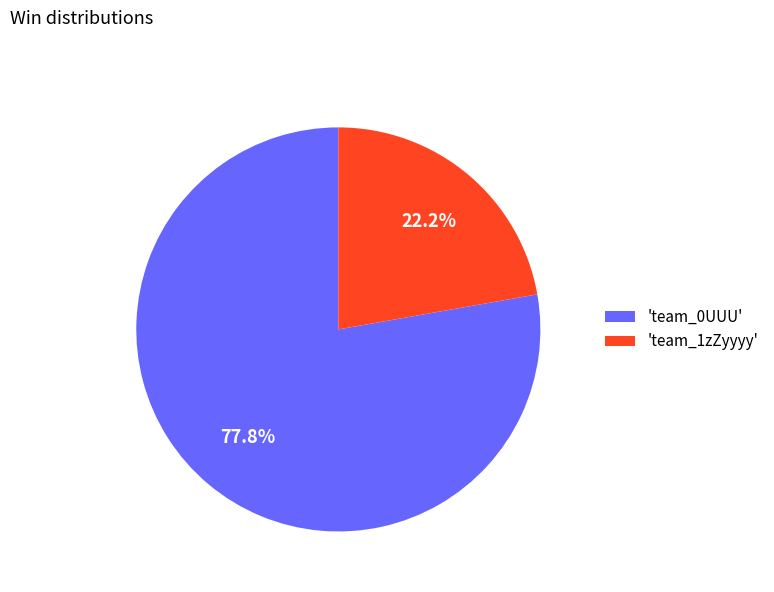

Combined, what portion of the pie is 'team_0UUU' and 'team_1zZyyyy'?

100.0%